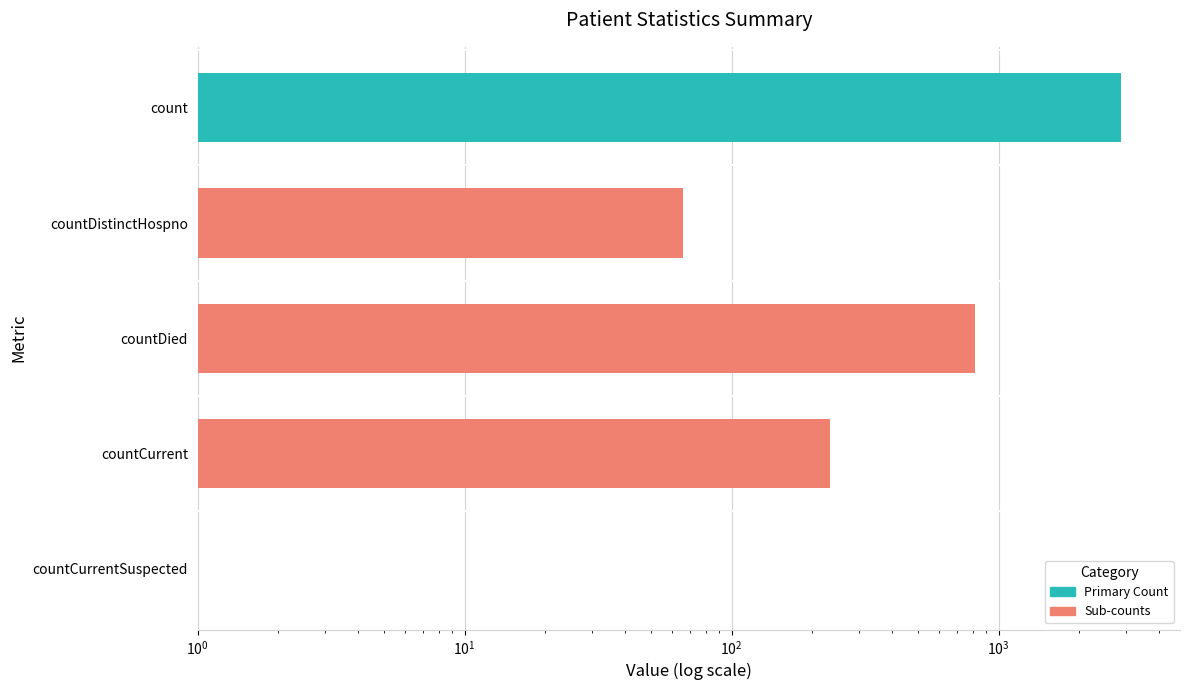

How many distinct data groups are displayed?

1